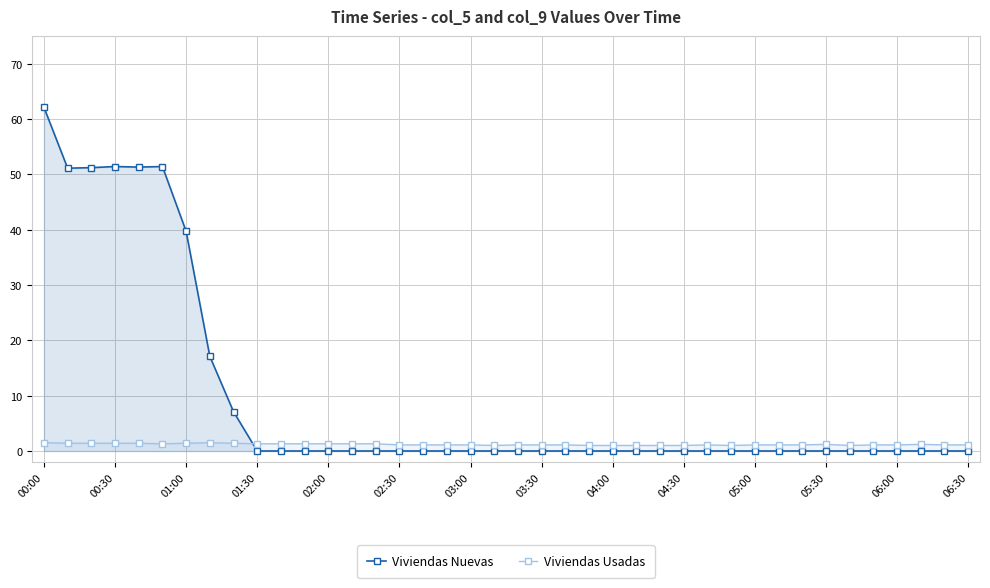

Is the value of Viviendas Usadas at 02:30 greater than the value of Viviendas Nuevas at 00:00?

No